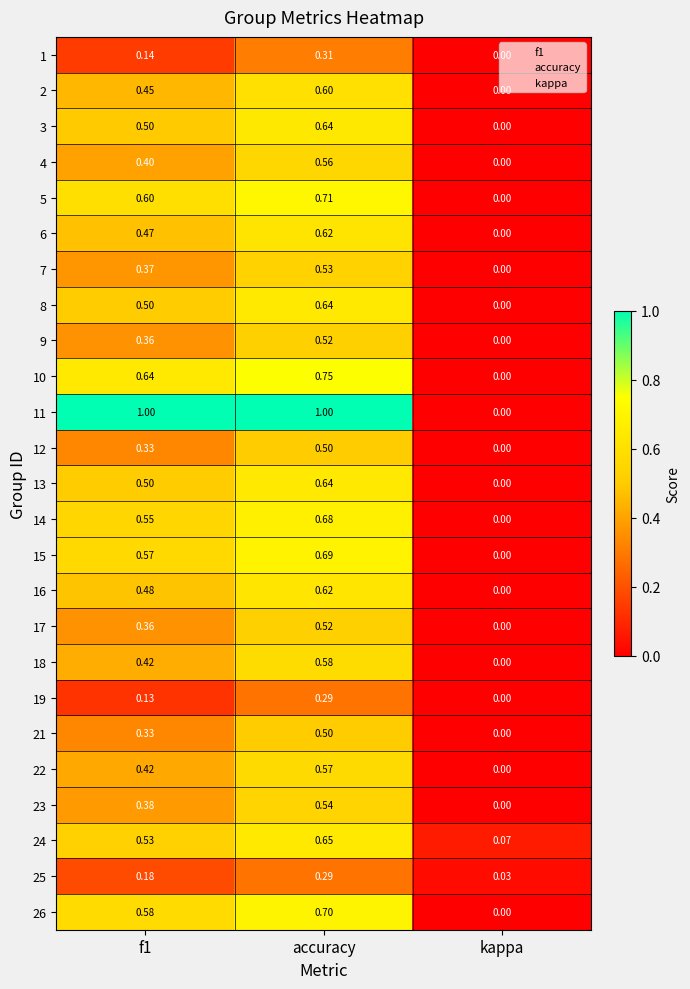

Which category has the lowest value across all series?

kappa